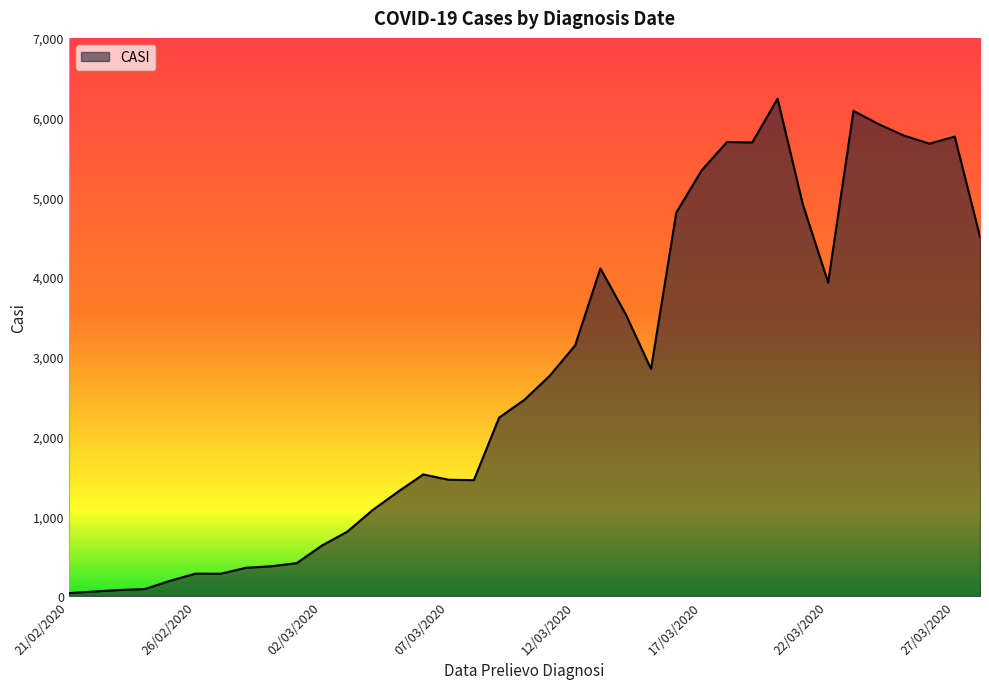

What is the minimum value shown in the chart?

35